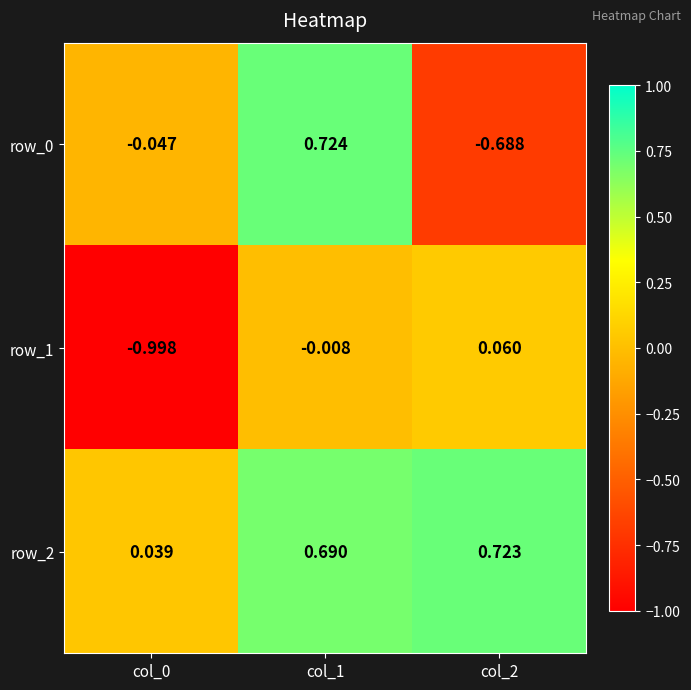

Is the value of row_2 at col_1 greater than the value of row_0 at col_0?

Yes